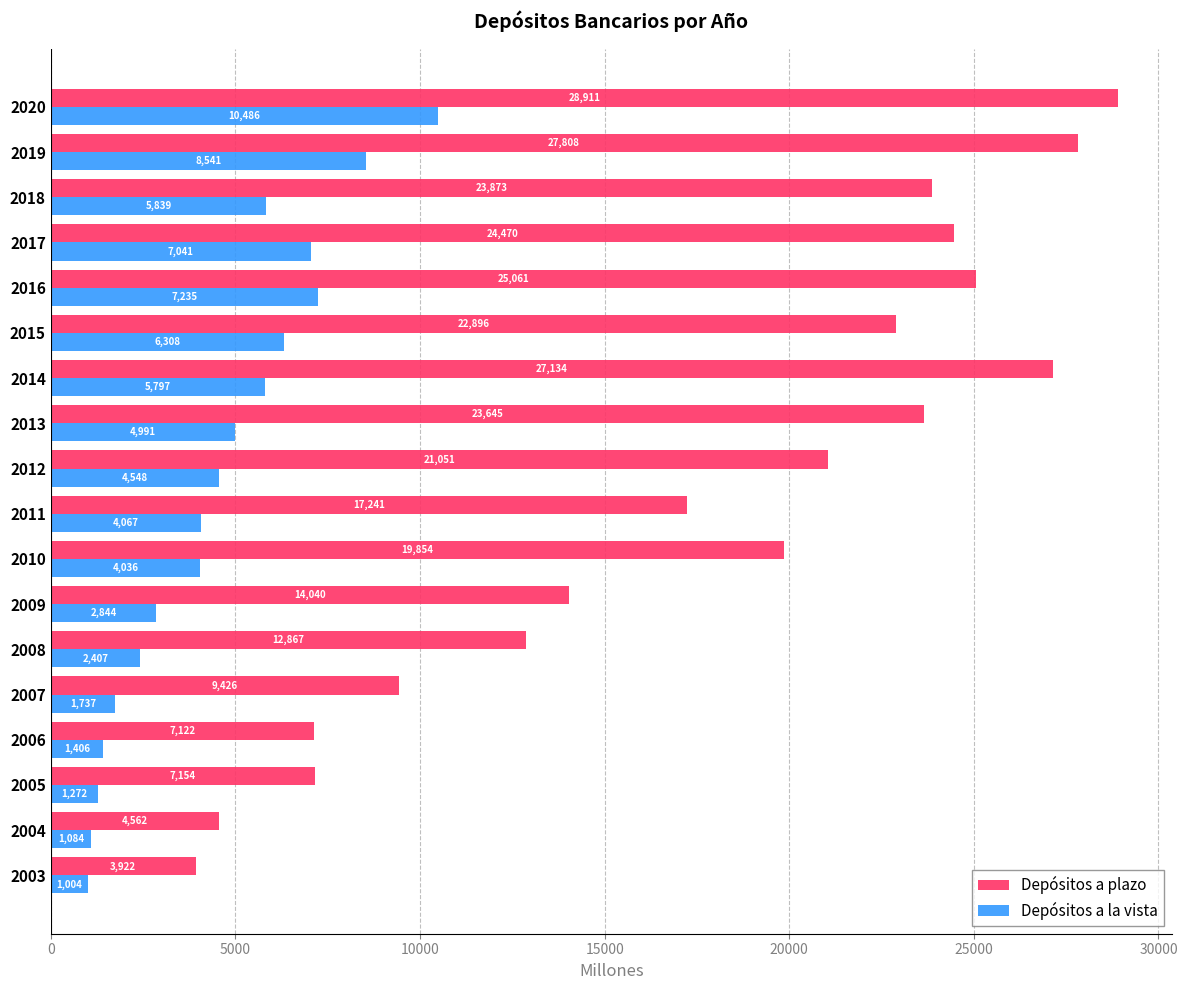

Rank the series by their maximum value, from highest to lowest.

Depósitos a plazo, Depósitos a la vista